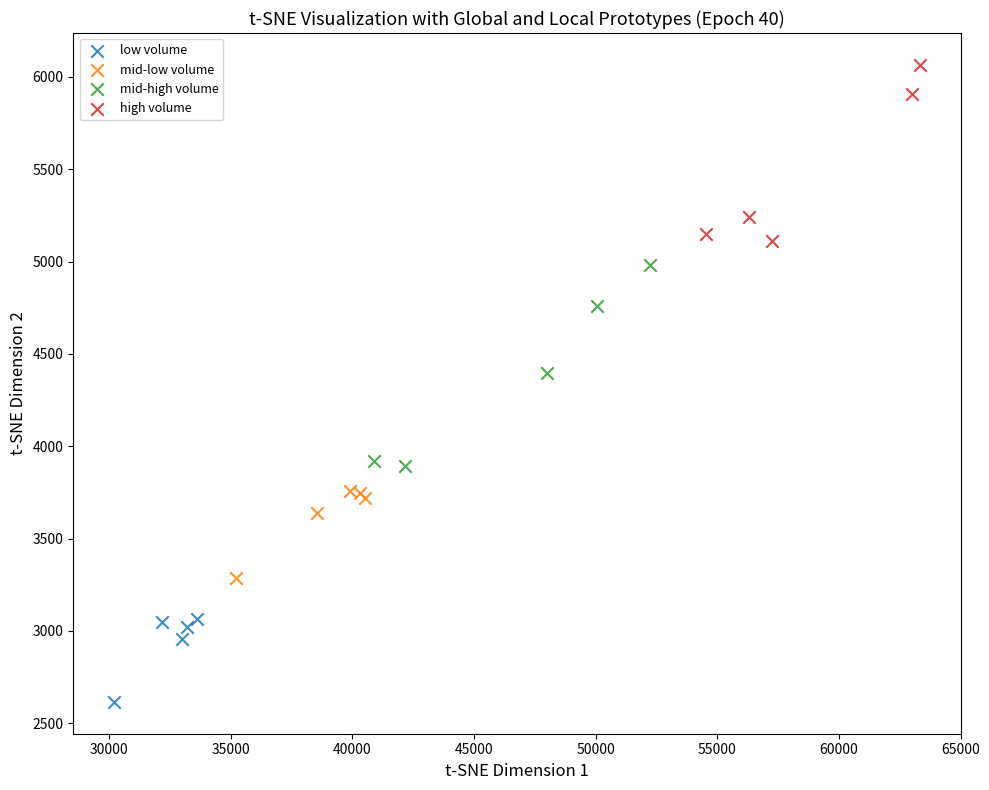

Which series reaches the minimum Y coordinate?

low volume